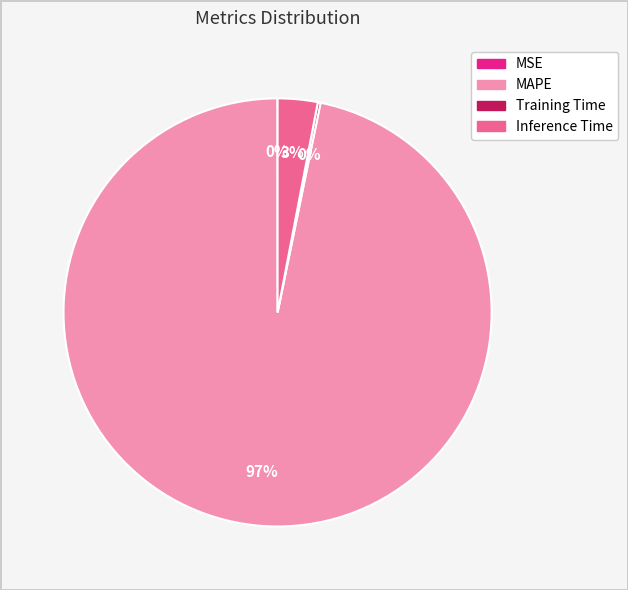

To the nearest percent, what percentage of the pie is MAPE?

97%